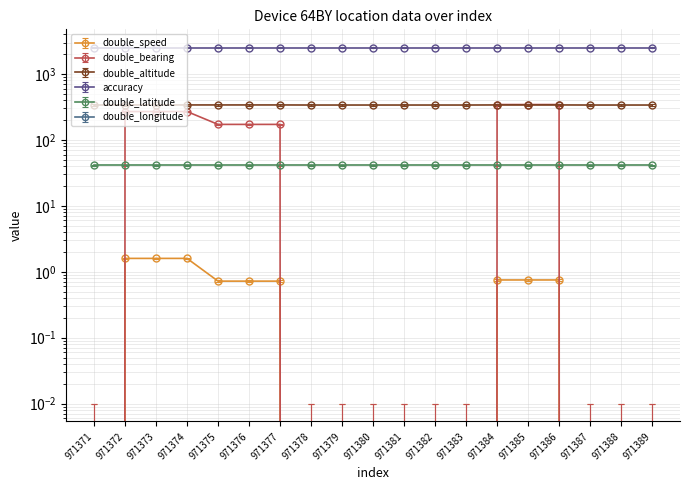

The double_altitude series shows 338.0 at 971383. True or false?

True